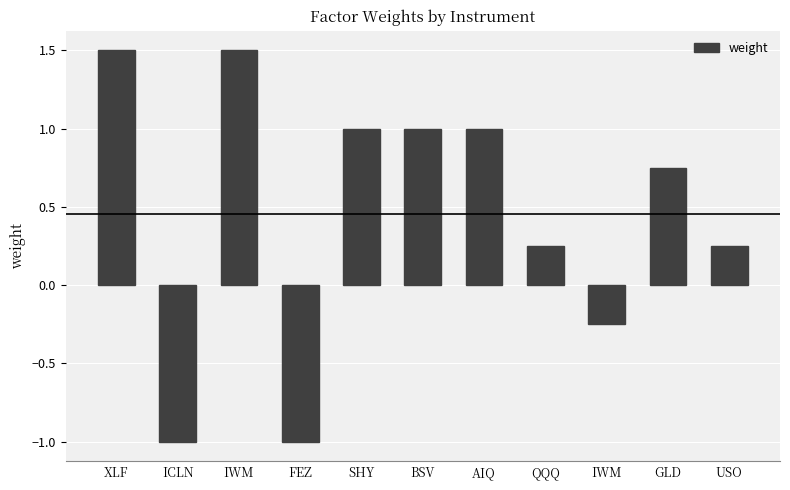

How many values are between 0 and 1?

6